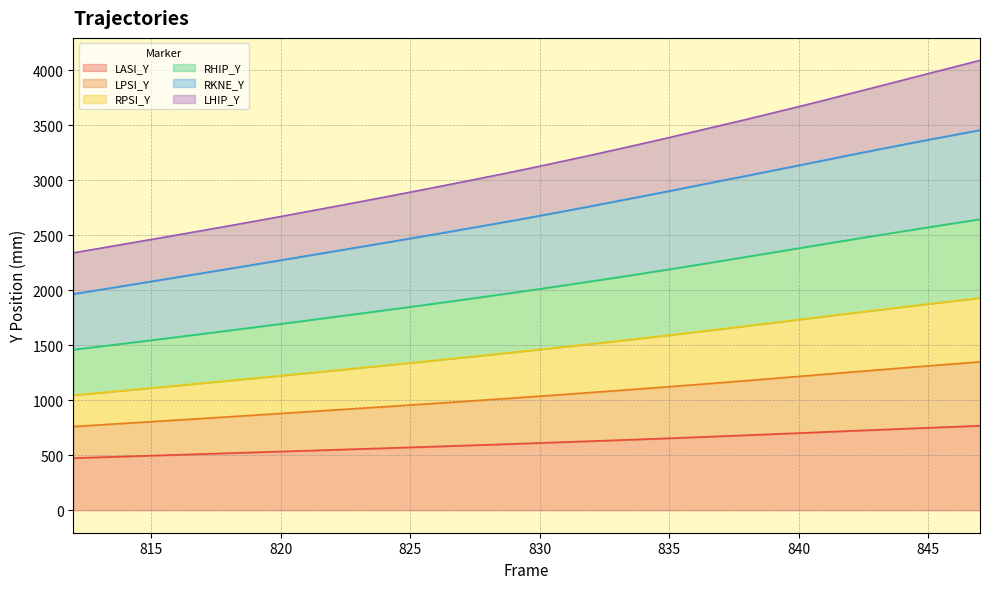

What are all the series names shown in the legend?

LASI_Y, LPSI_Y, RPSI_Y, RHIP_Y, RKNE_Y, LHIP_Y